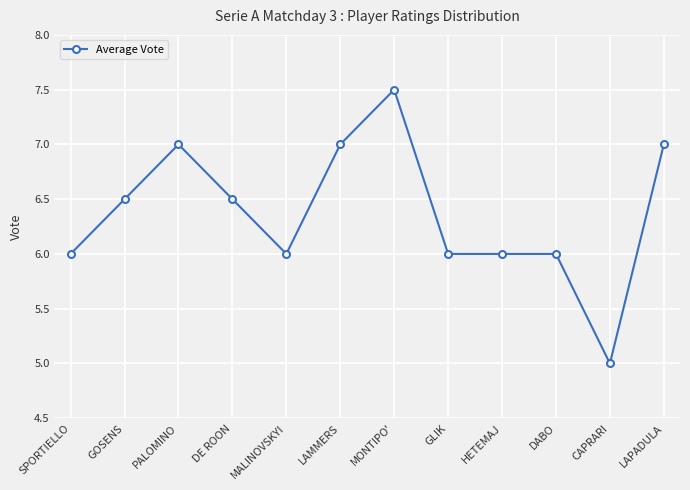

What is the difference between the values at MONTIPO' and LAMMERS?

0.5